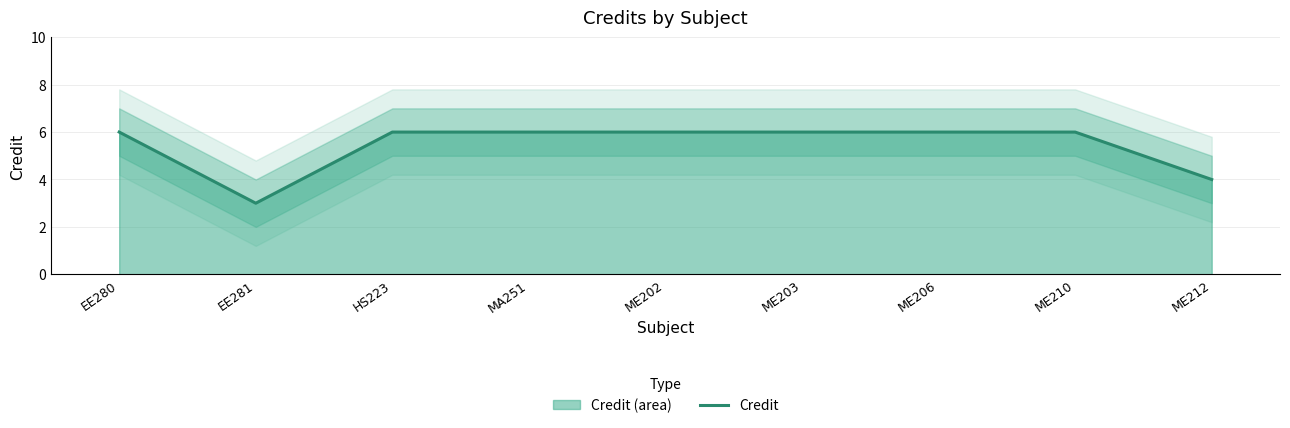

List the labels in order of value, smallest first.

EE281, ME212, EE280, HS223, MA251, ME202, ME203, ME206, ME210